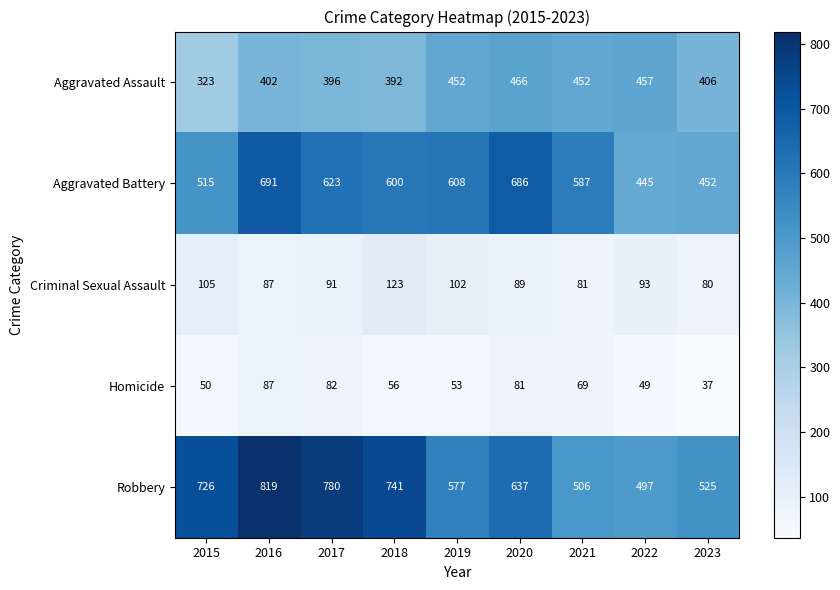

Which label corresponds to the largest value in the chart?

2016